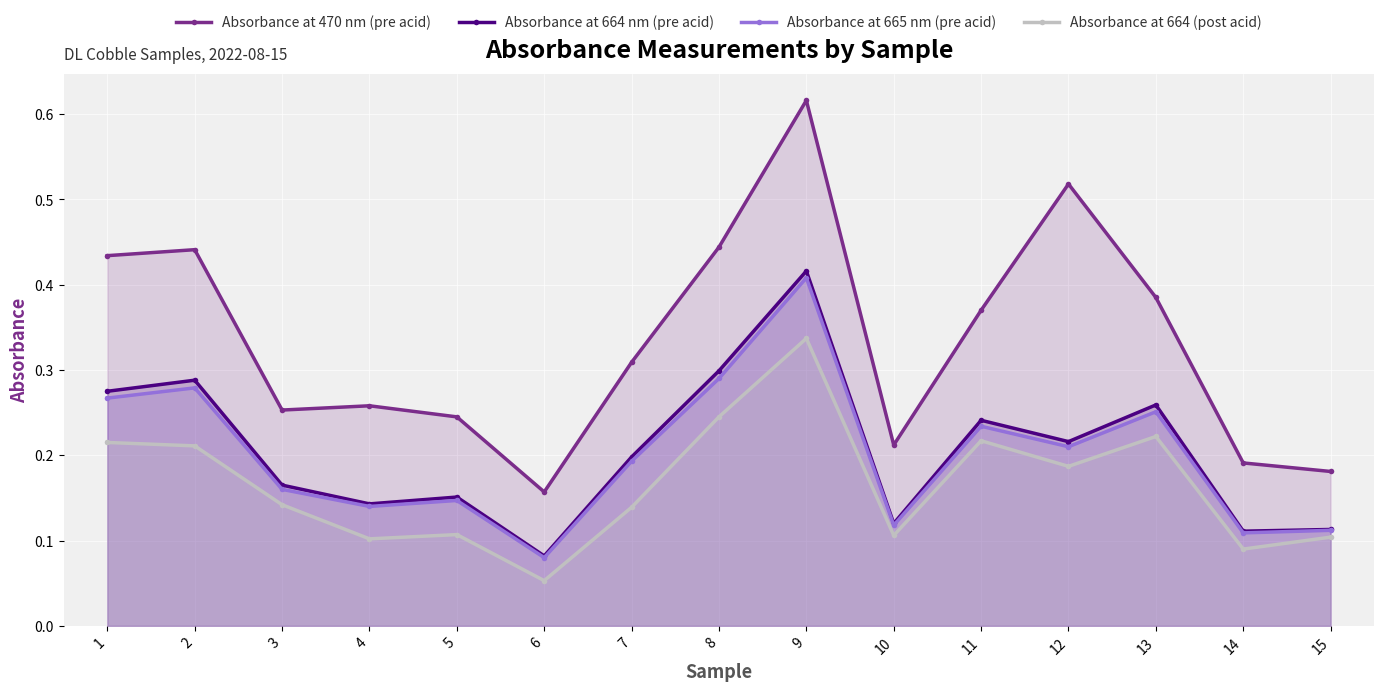

True or false: Absorbance at 665 nm (pre acid) has more than 1 interior local peaks.

True